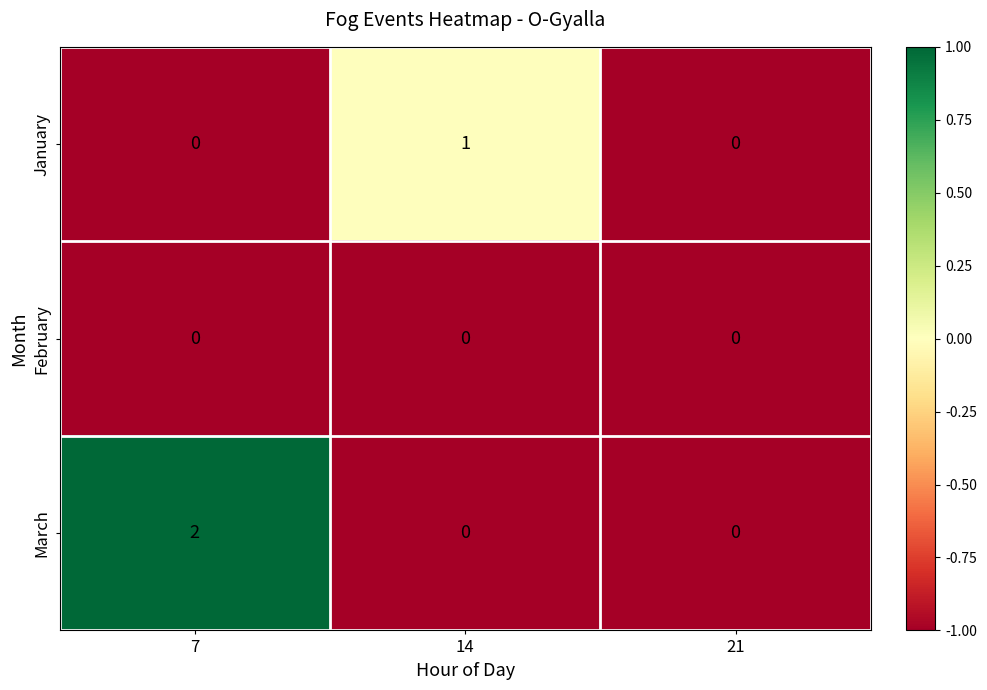

The March series shows 0 at 21. True or false?

True